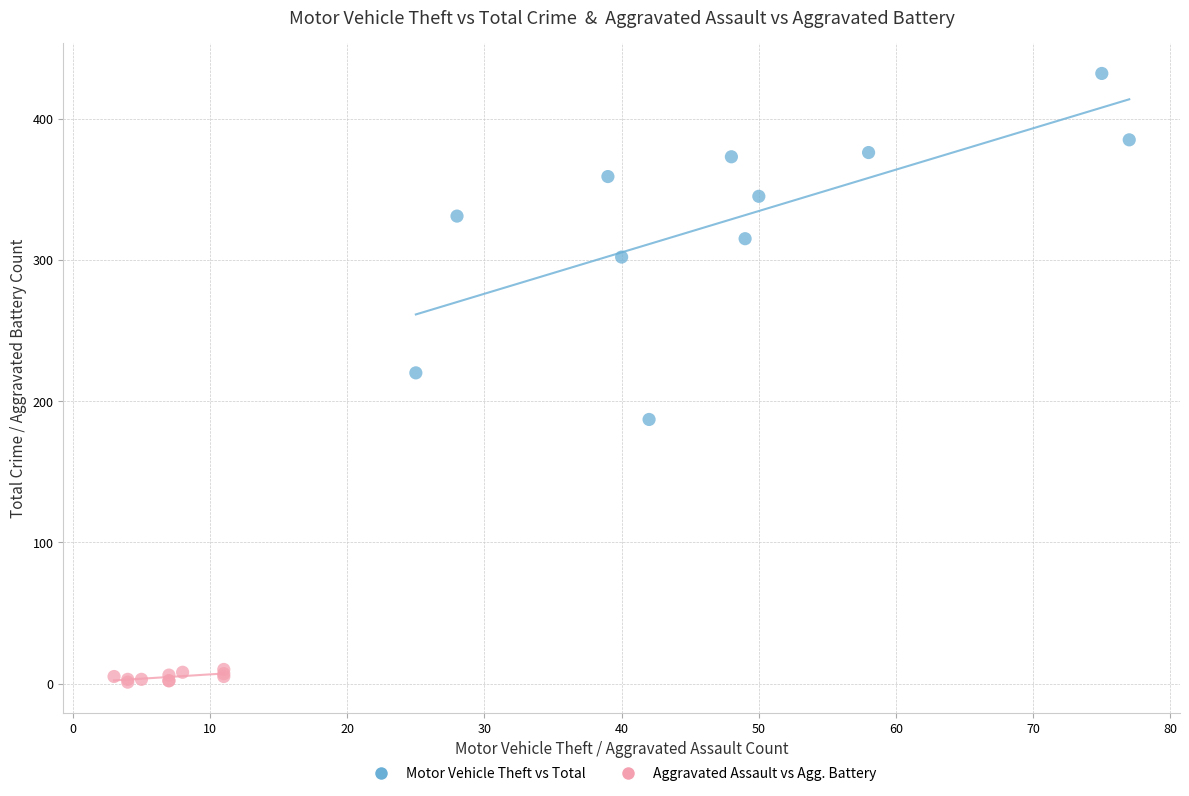

Which series has the widest spread of Y values?

Motor Vehicle Theft vs Total